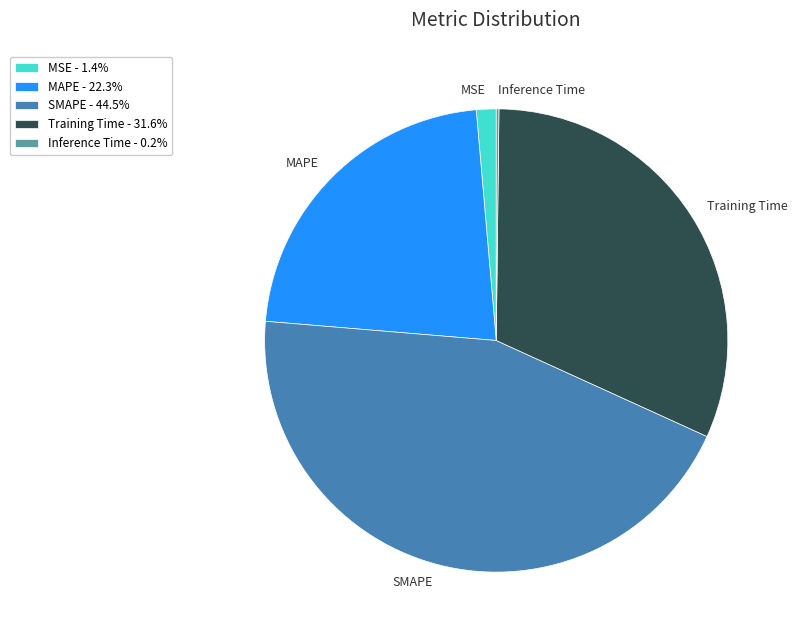

Is it true that Training Time is 46% of the pie?

False